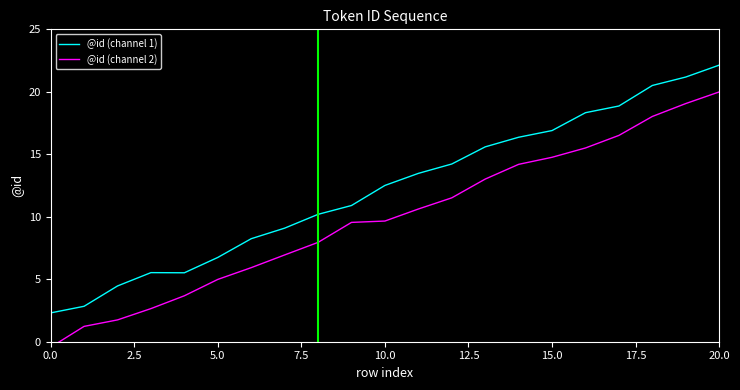

What value does the @id (channel 2) series have at 12?

11.5